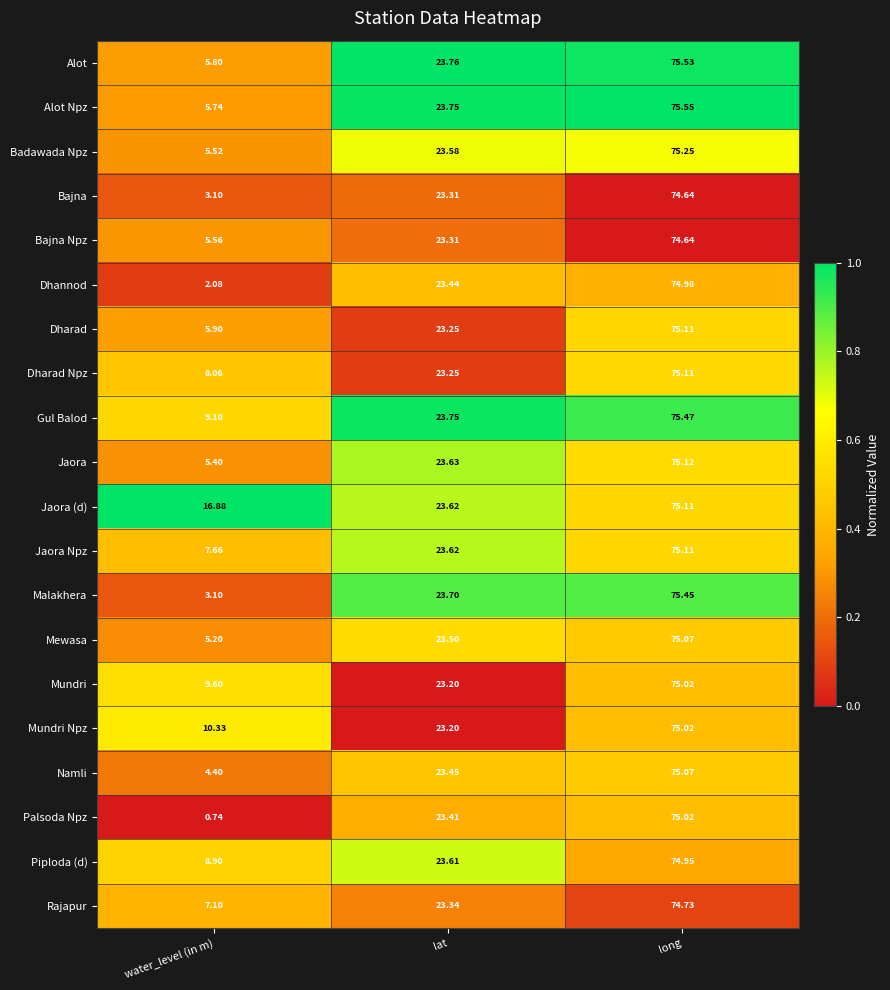

Which series has the widest spread of values?

Palsoda Npz